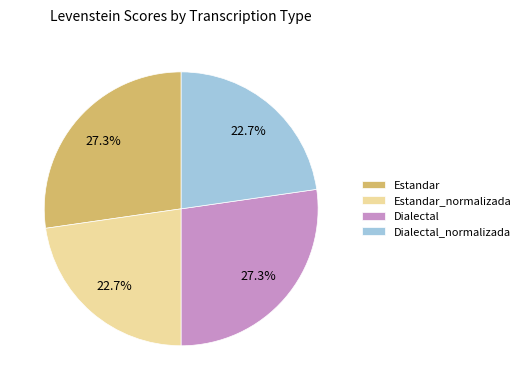

Is it true that Estandar is 27% of the pie?

True